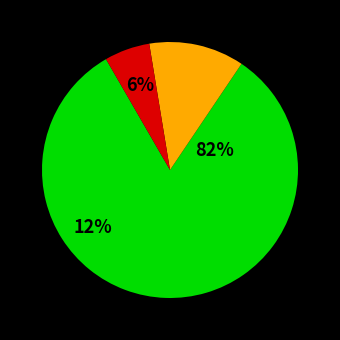

The 224143 slice represents 23% of the pie. True or false?

False